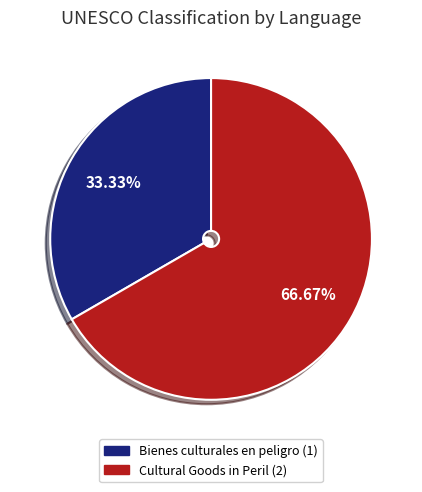

To the nearest percent, what is the combined percentage of Cultural Goods in Peril and Bienes culturales en peligro?

100%